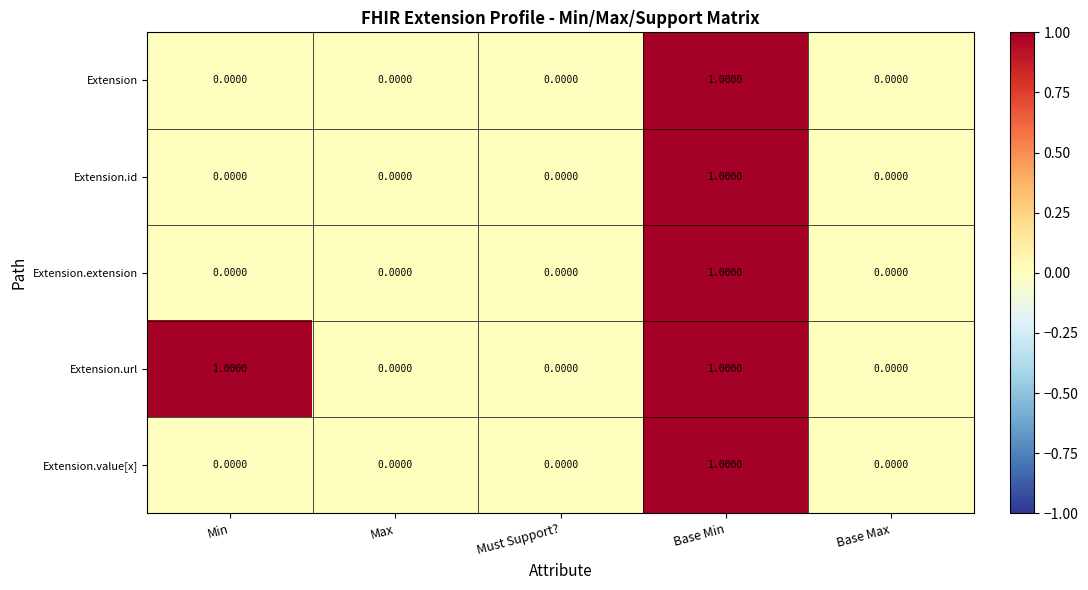

Is the value of Extension.extension at Base Min greater than the value of Extension.id at Max?

Yes